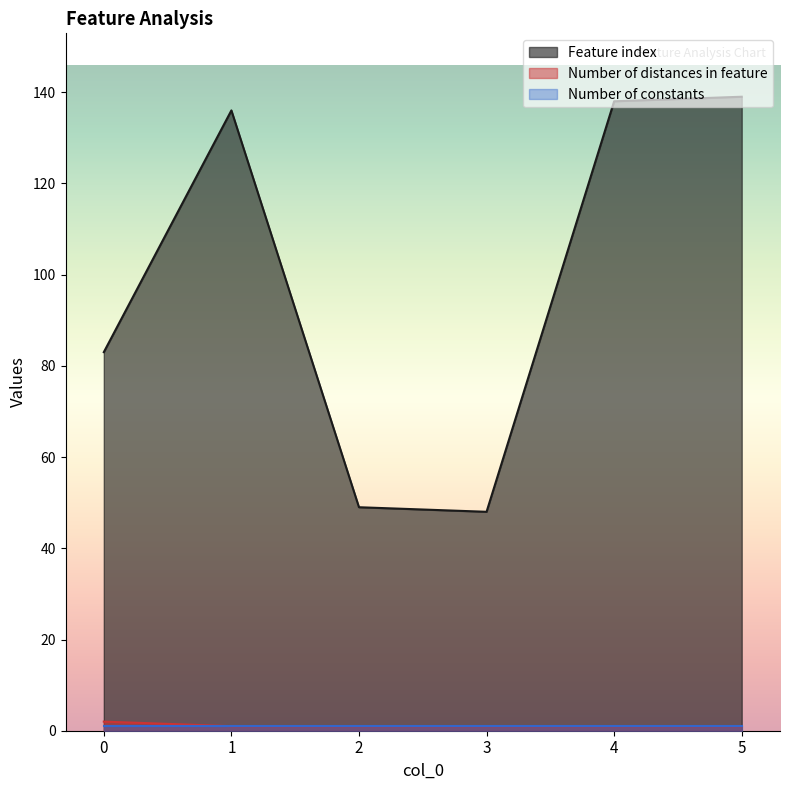

At which label is Number of distances in feature closest to 1?

1